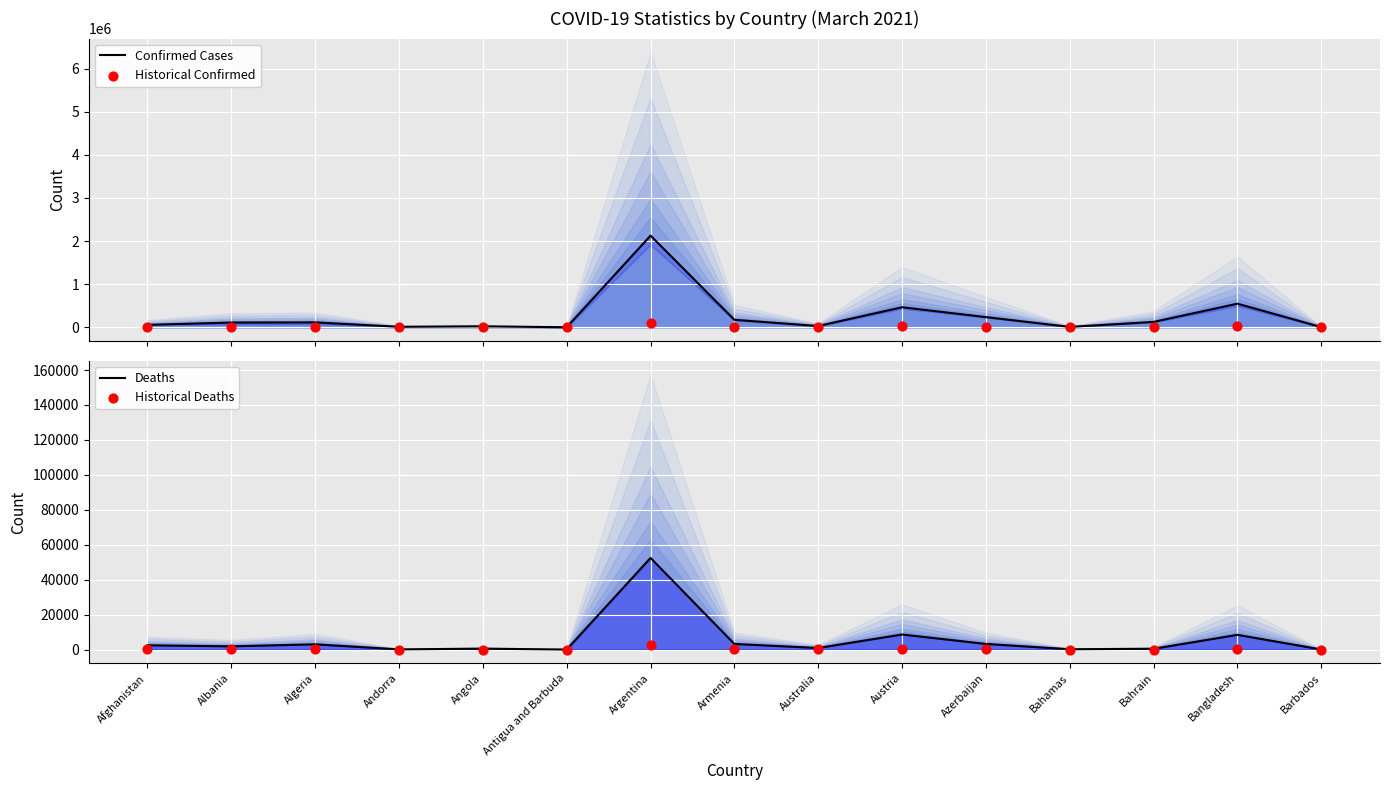

Which series reaches the maximum Y coordinate?

Confirmed Cases